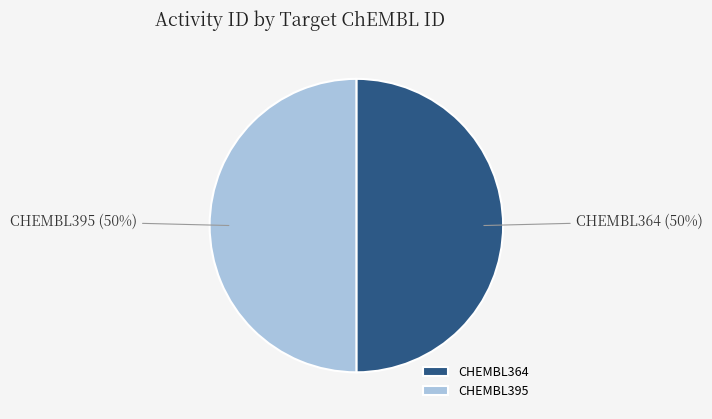

Approximately how many times larger is the value at CHEMBL395 compared to CHEMBL364?

1.0